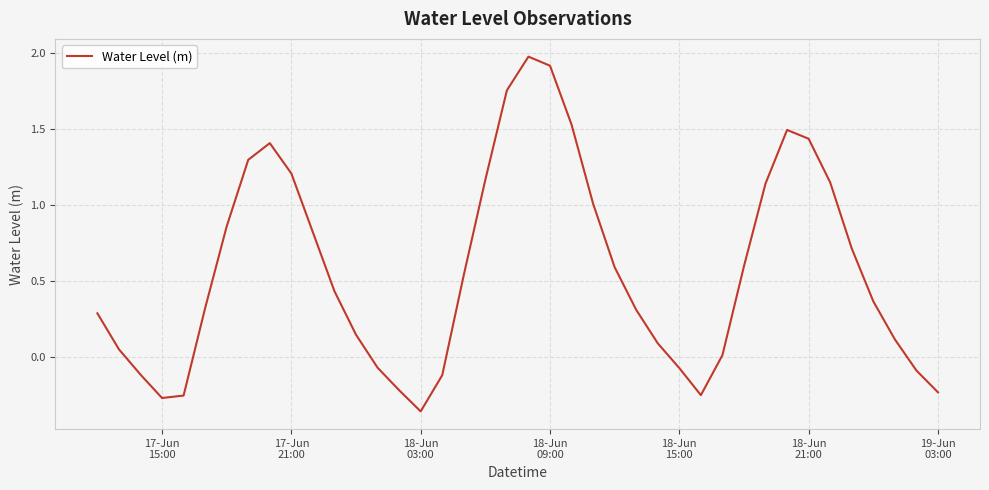

What is the difference between the maximum and minimum values?

2.3